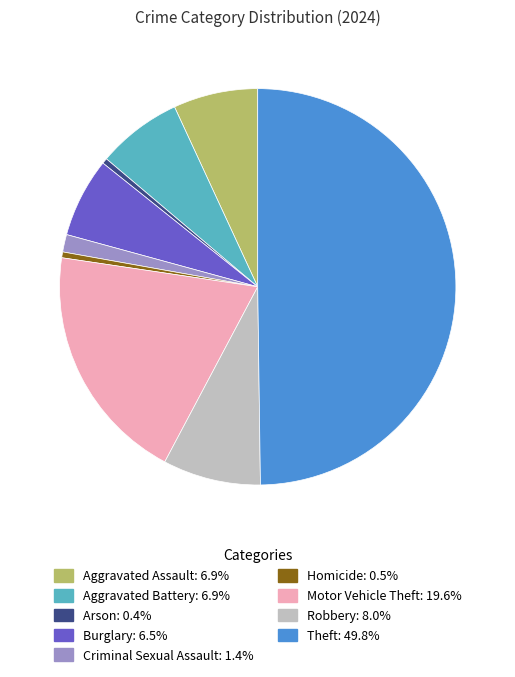

Combined, do Motor Vehicle Theft and Criminal Sexual Assault account for over 50%?

No